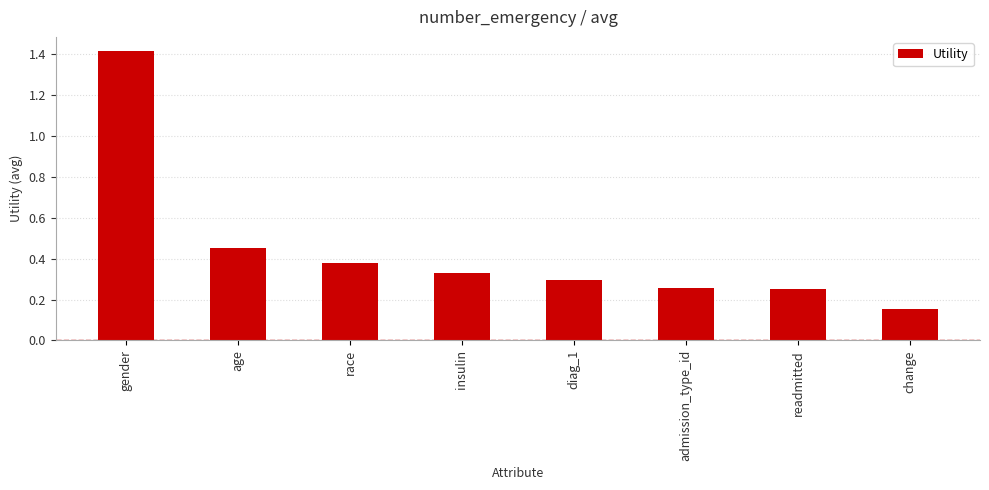

The chart shows a value of 1.4 at gender. True or false?

True